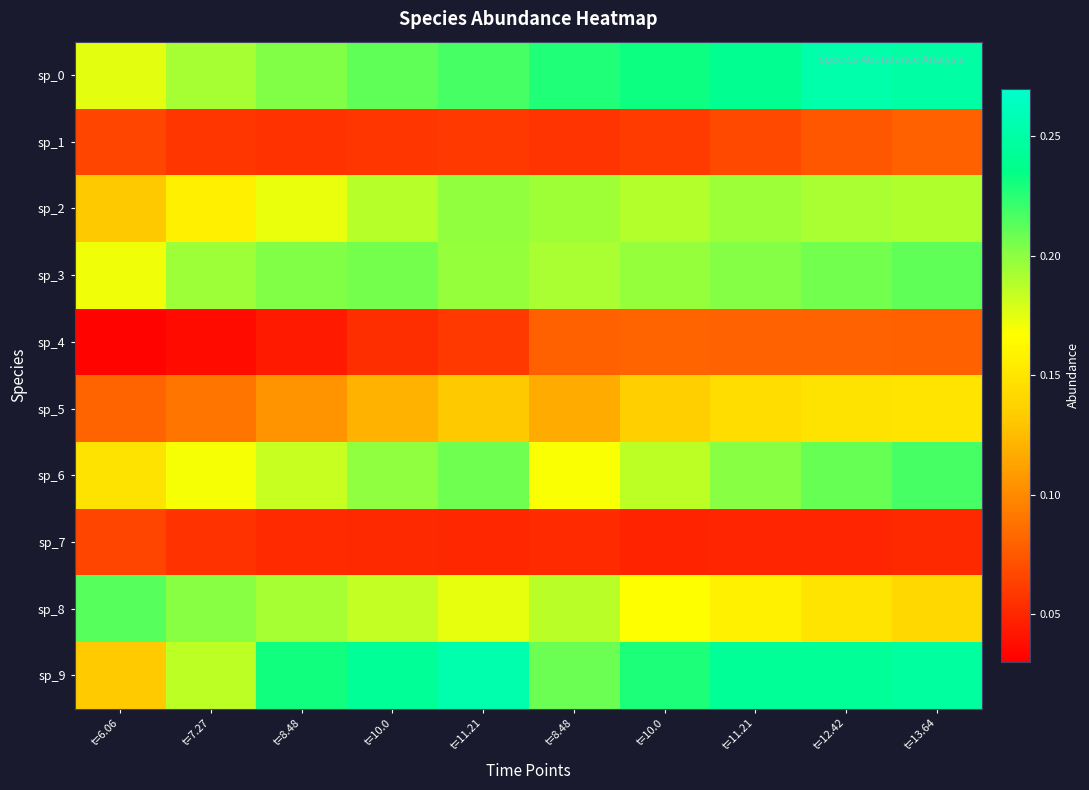

At t=8.48, list the series in order from smallest to largest.

sp_4, sp_7, sp_1, sp_5, sp_2, sp_6, sp_8, sp_3, sp_0, sp_9